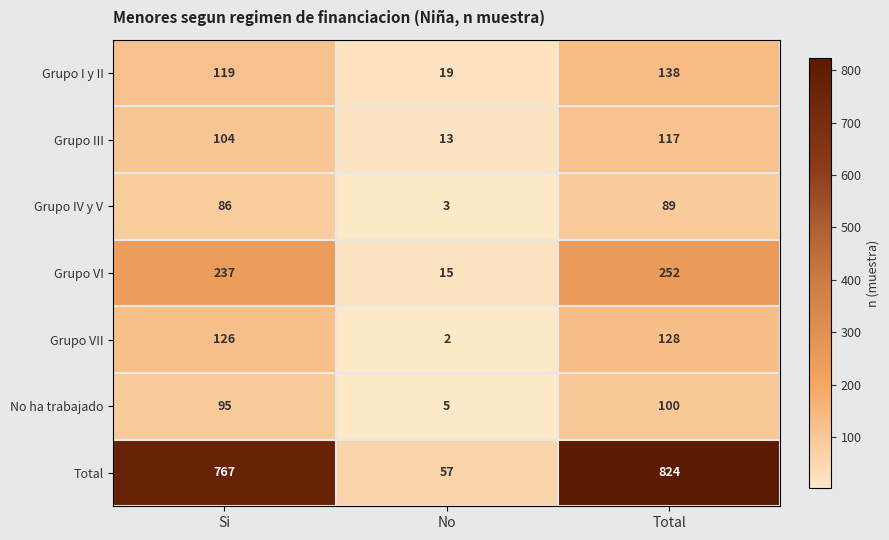

Which series changed the most between No and Total?

Total